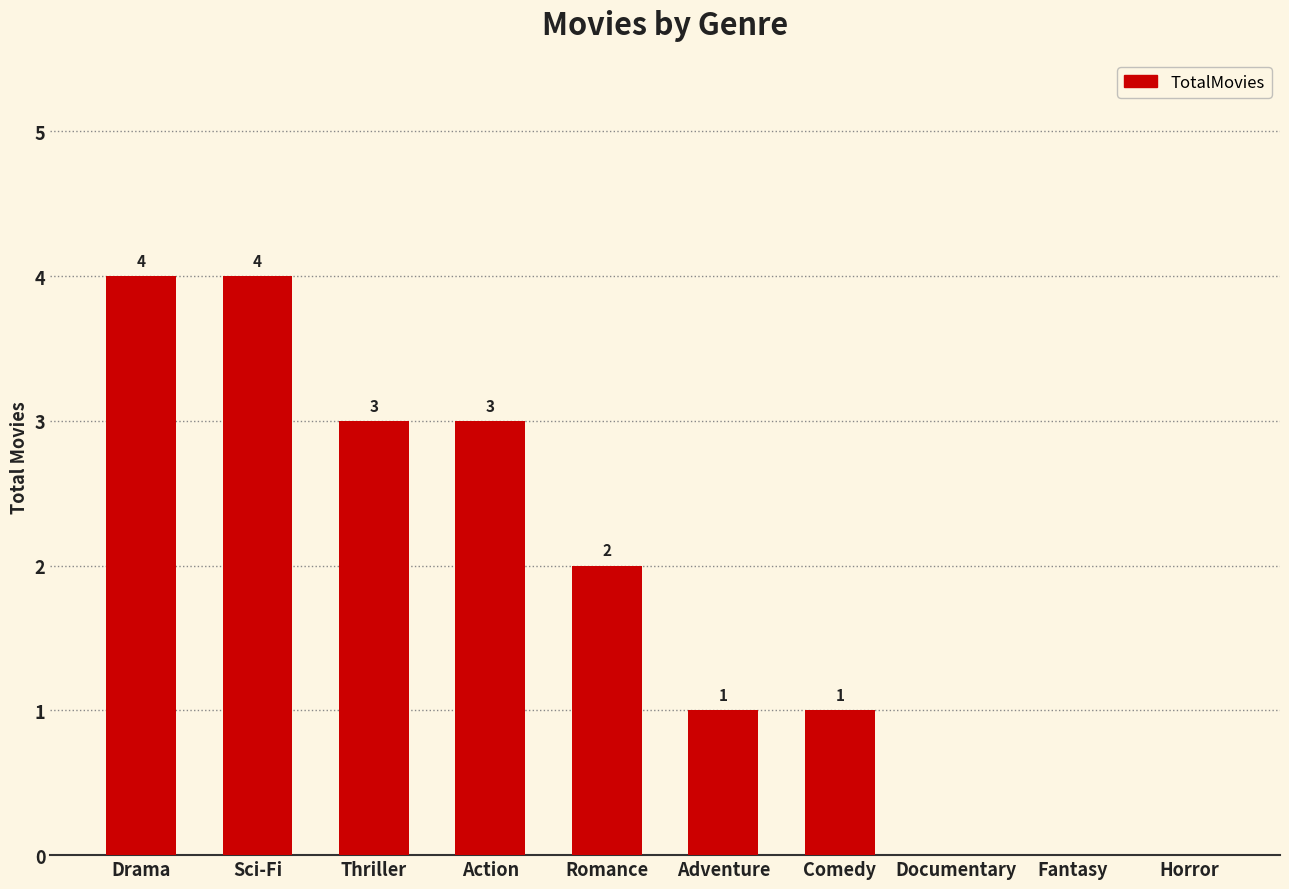

How many categories are shown in the chart?

10